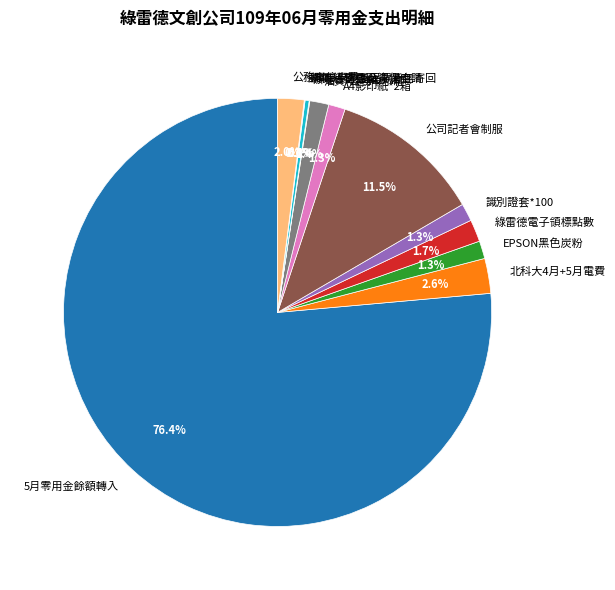

Between 5月零用金餘額轉入 and 北科大4月+5月電費, which is larger?

5月零用金餘額轉入